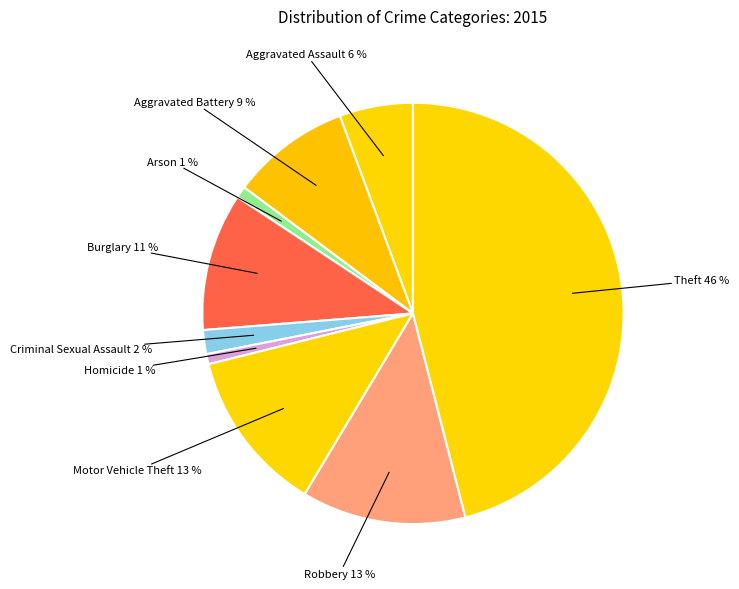

Is the sum of Arson and Criminal Sexual Assault greater than half?

No